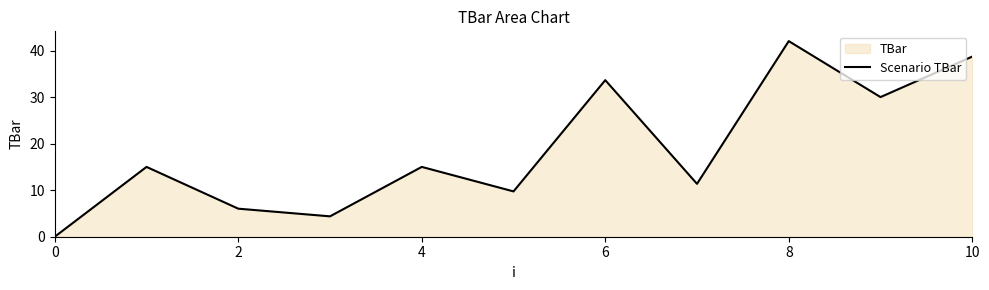

What is the greatest value displayed?

42.0